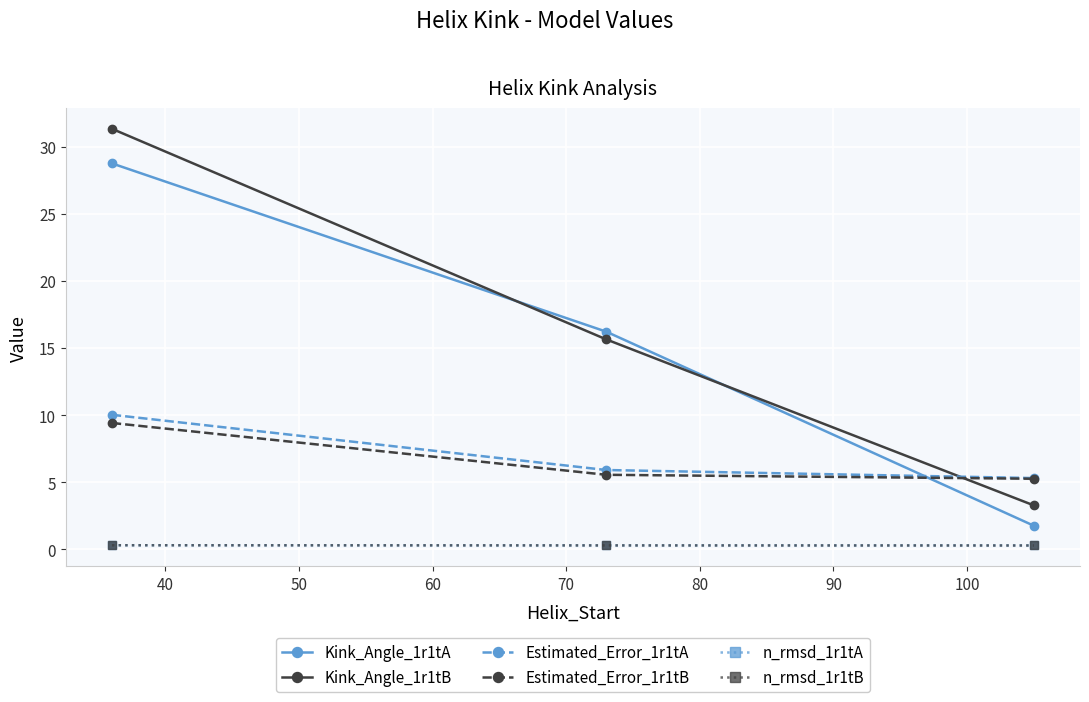

At how many categories does at least one series exceed 21?

1